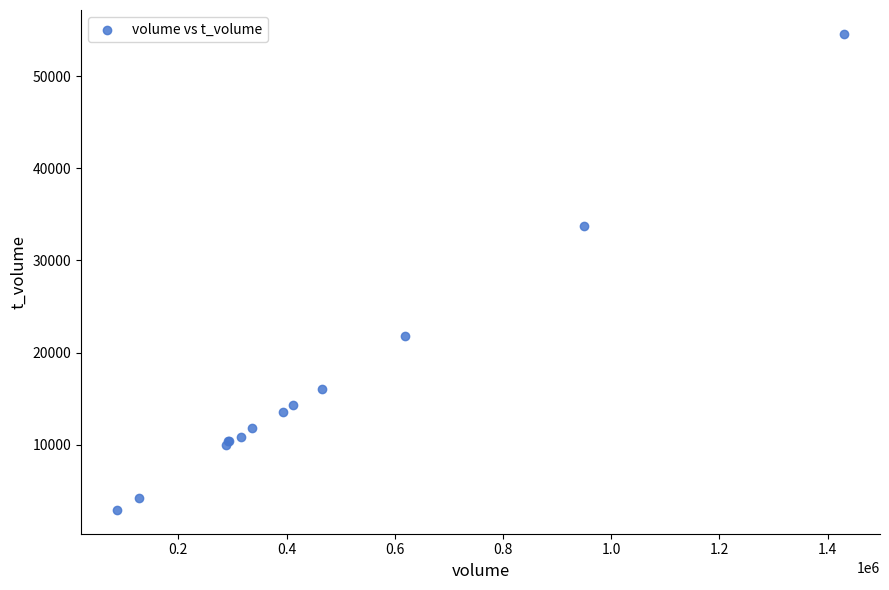

What Y value in the scatter plot is closest to 28762?

33791